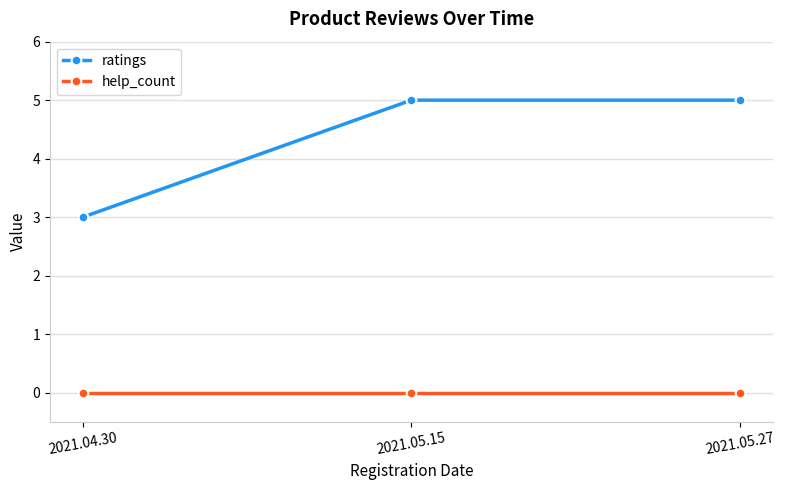

Which series has the largest range (max minus min)?

ratings